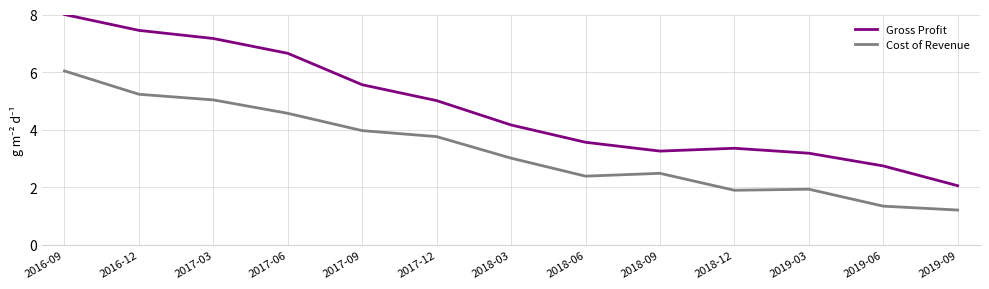

At which category is the sum across all series the highest?

2016-09